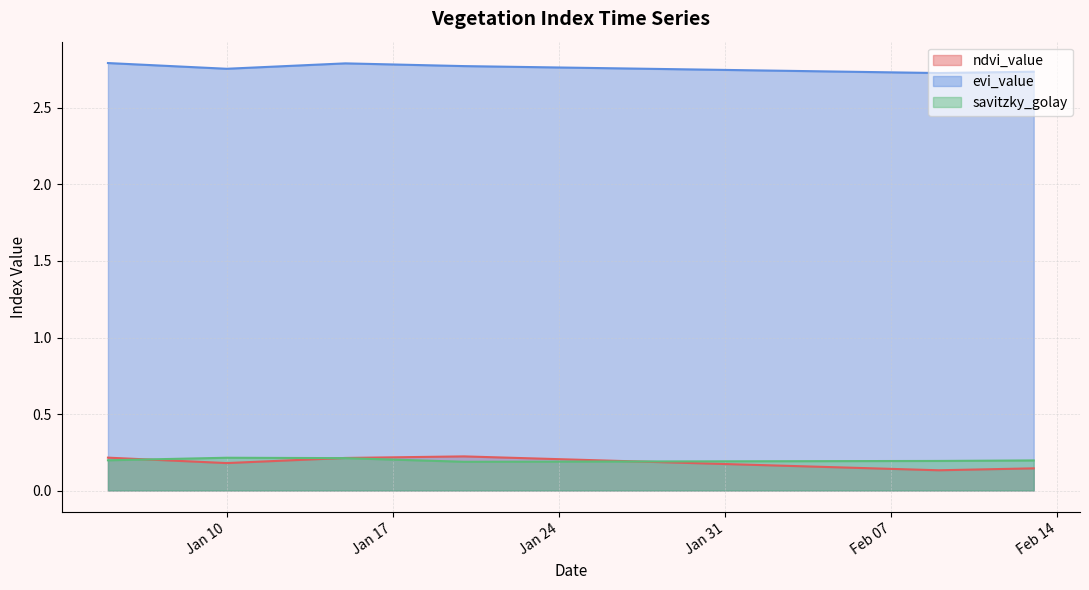

List the series in order of their peak value, highest first.

evi_value, ndvi_value, savitzky_golay